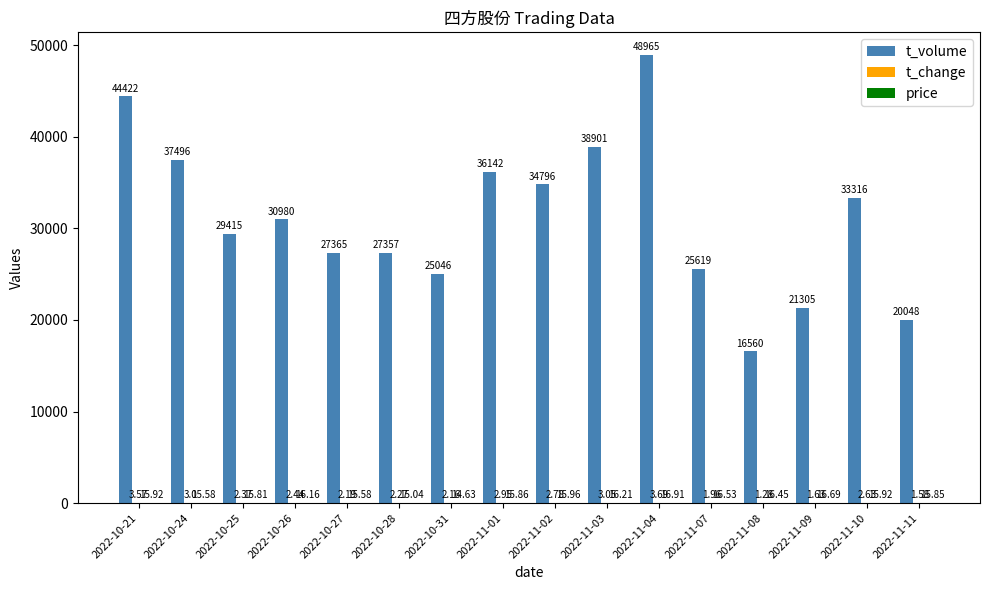

Does the chart contain stacked bars?

No